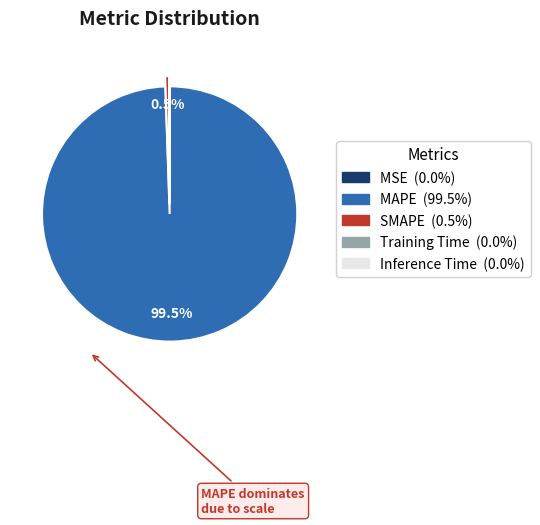

Which slice is the largest?

MAPE